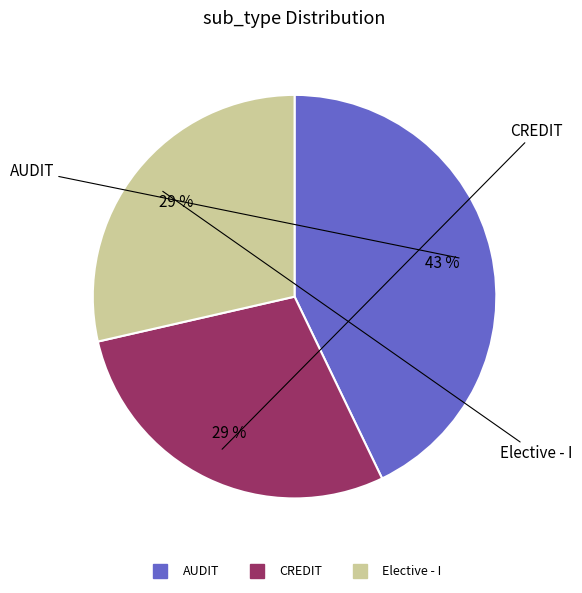

Is it true that Elective - I is 29% of the pie?

True